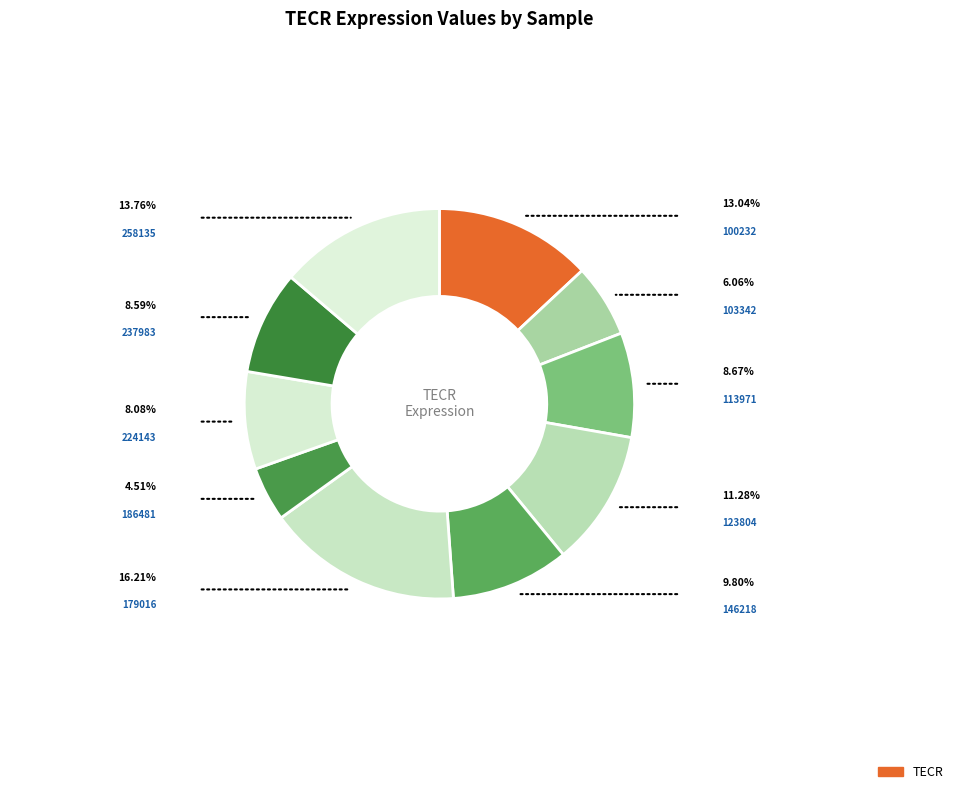

Count the number of slices in the pie.

10